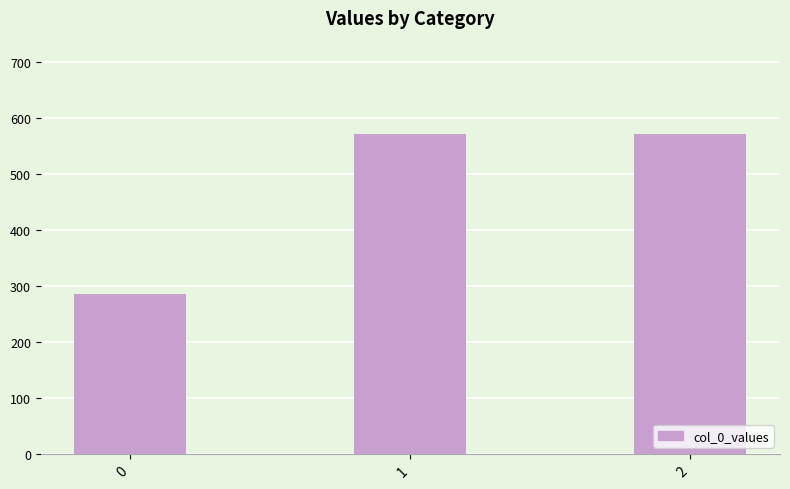

What is the maximum value shown in the chart?

571.4